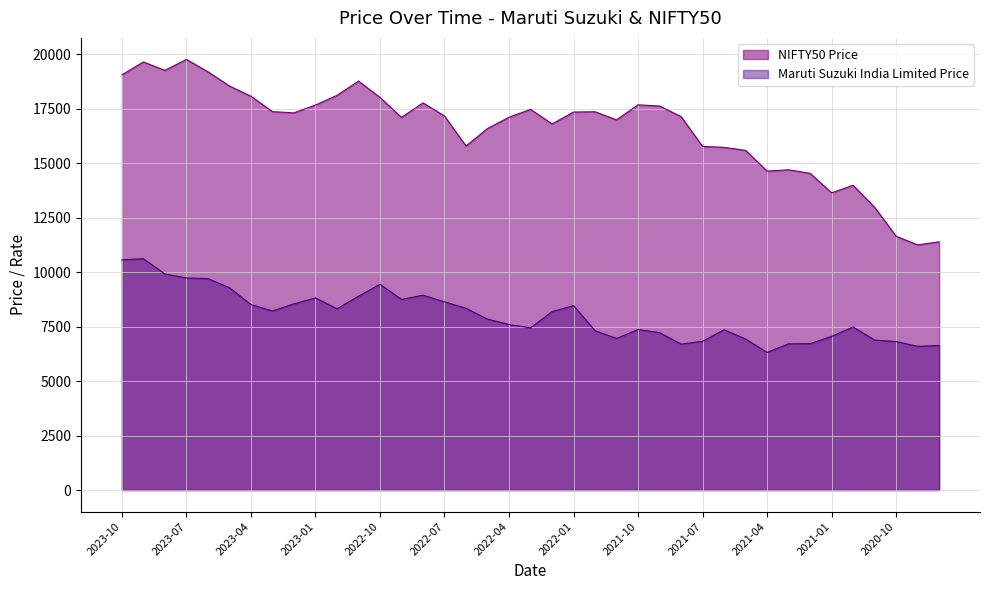

Where is the first local maximum for Maruti Suzuki India Limited Price?

2023-09